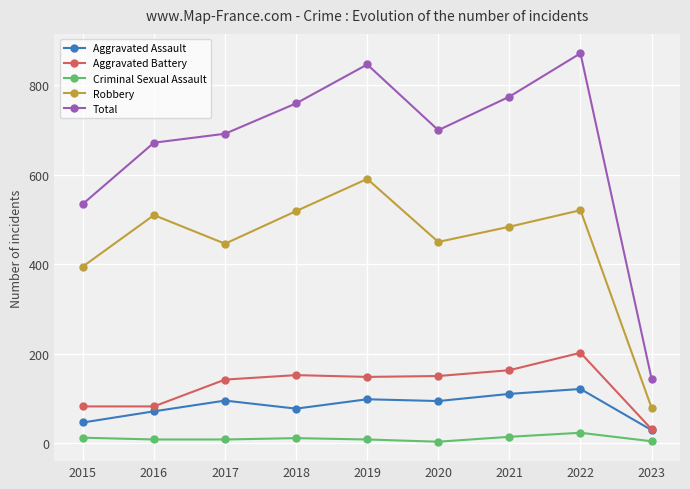

Rank the series at 2020 from highest to lowest value.

Total, Robbery, Aggravated Battery, Aggravated Assault, Criminal Sexual Assault